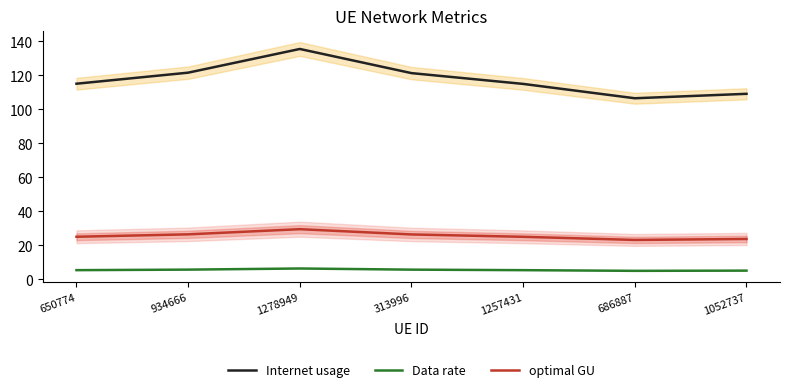

How many lines are shown in the chart?

3